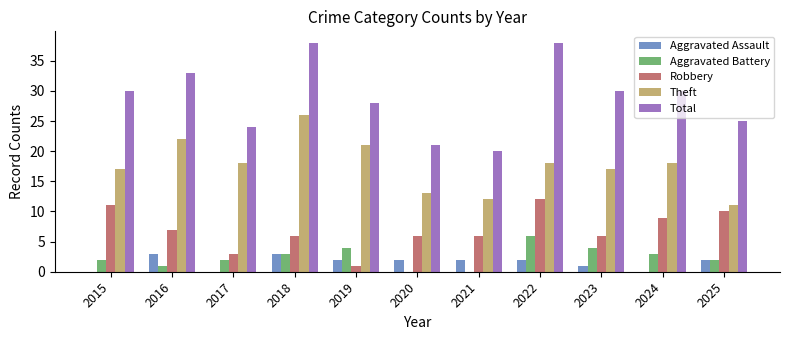

Reading left to right, extract all data points from this chart.

Aggravated Assault: 0	3	0	3	2	2	2	2	1	0	2
Aggravated Battery: 2	1	2	3	4	0	0	6	4	3	2
Robbery: 11	7	3	6	1	6	6	12	6	9	10
Theft: 17	22	18	26	21	13	12	18	17	18	11
Total: 30	33	24	38	28	21	20	38	30	30	25